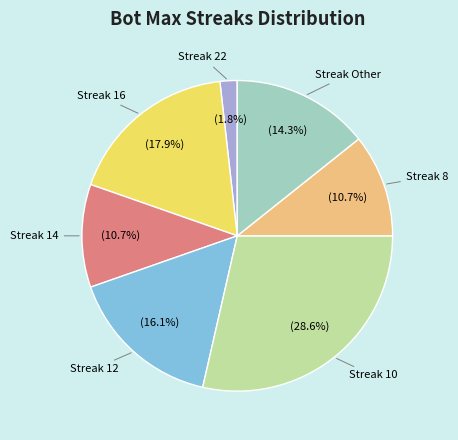

Between Streak 10 and Streak 16, which is larger?

Streak 10